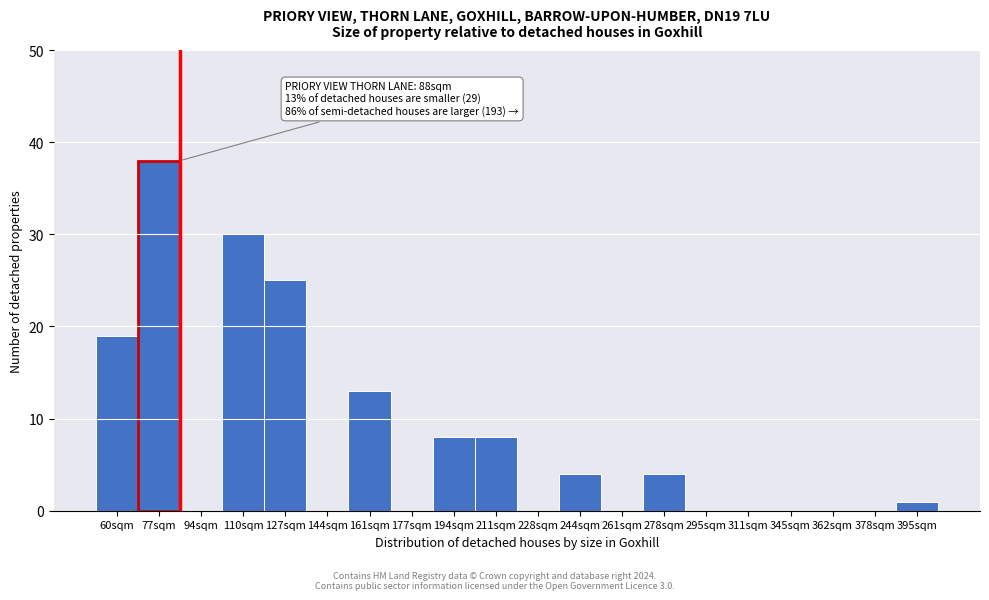

Reading left to right, what are all the values shown in this chart?

60sqm=19	77sqm=38	94sqm=0	110sqm=30	127sqm=25	144sqm=0	161sqm=13	177sqm=0	194sqm=8	211sqm=8	228sqm=0	244sqm=4	261sqm=0	278sqm=4	295sqm=0	311sqm=0	345sqm=0	362sqm=0	378sqm=0	395sqm=1